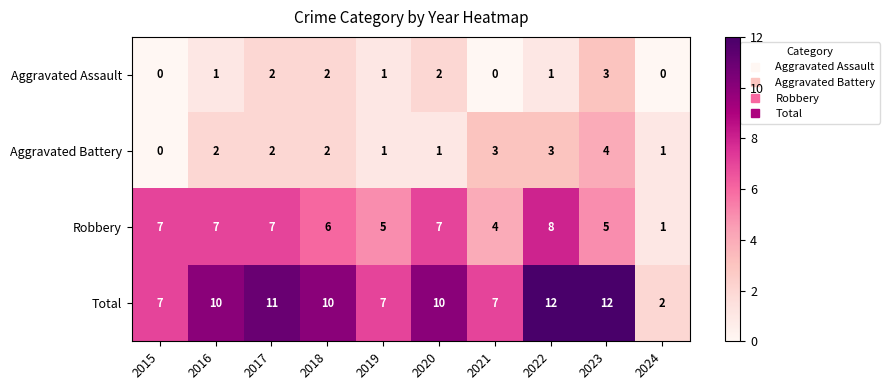

How many Aggravated Battery values are between 1 and 3?

8